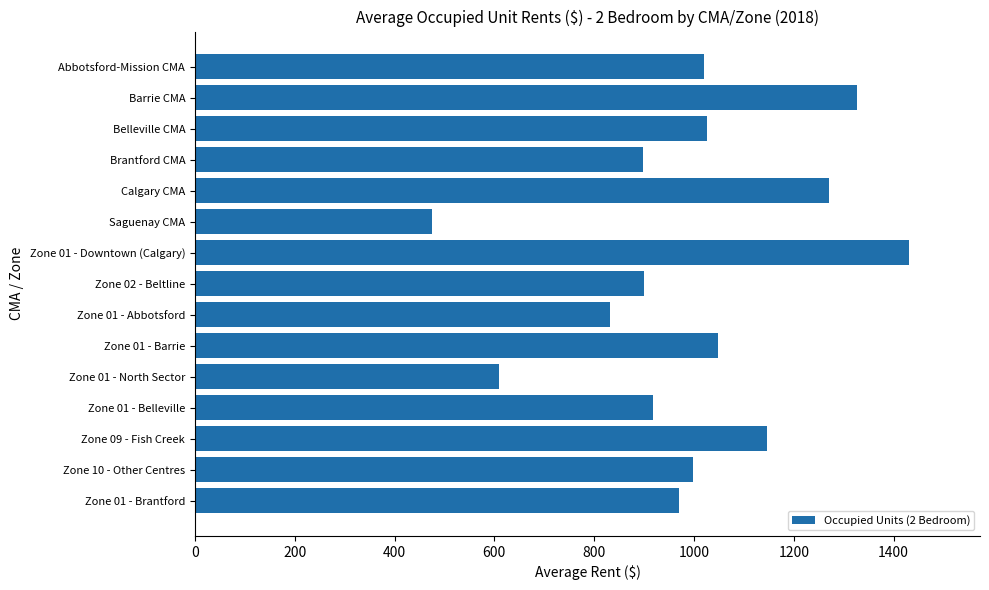

What is the label of the 9th bar from the bottom?

Zone 01 - Downtown (Calgary)